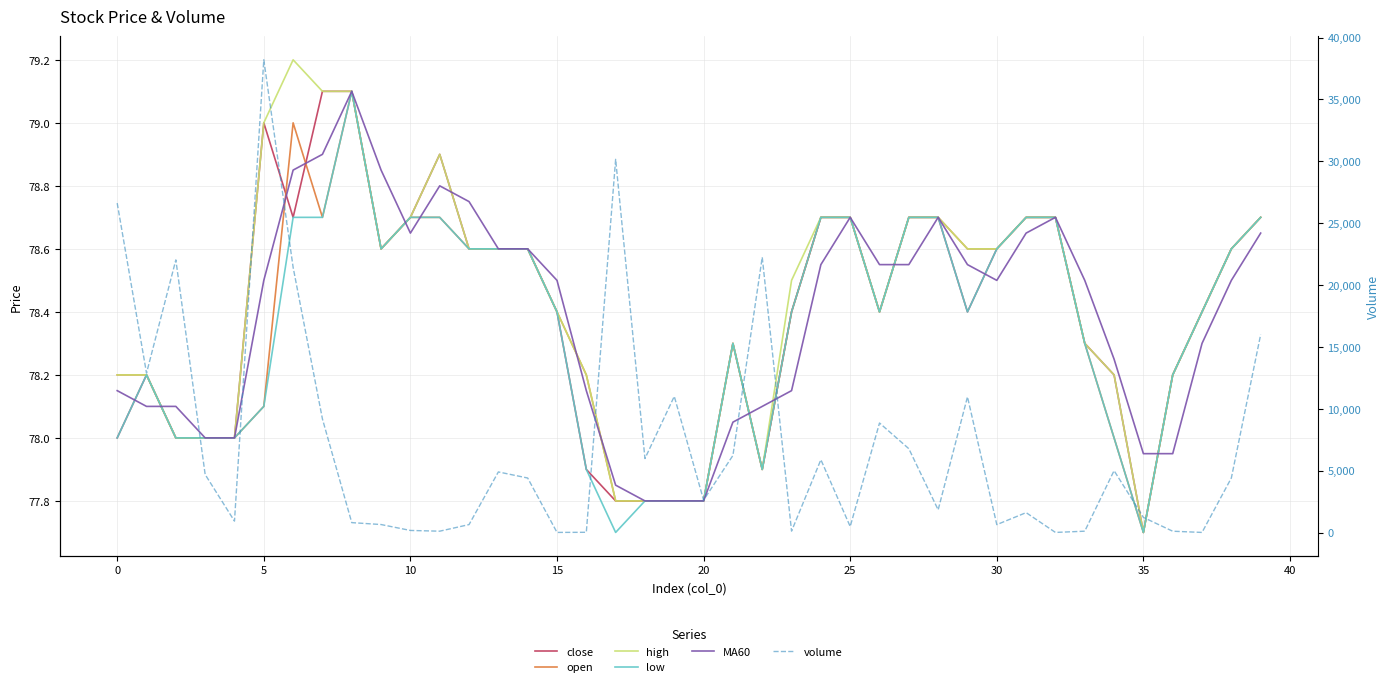

True or false: high and close intersect in this chart.

False